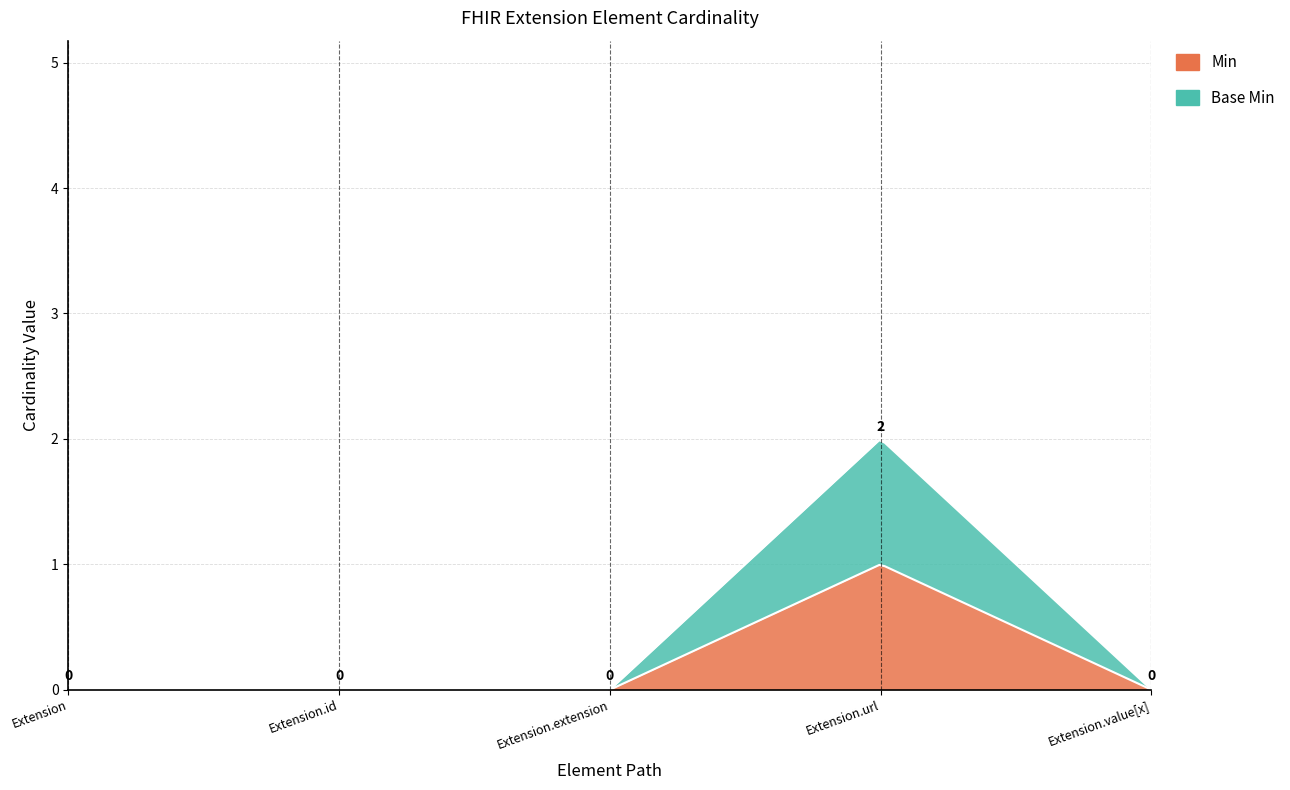

Reading left to right, what are all the values shown in this chart?

Min: 0	0	0	1	0
Base Min: 0	0	0	1	0